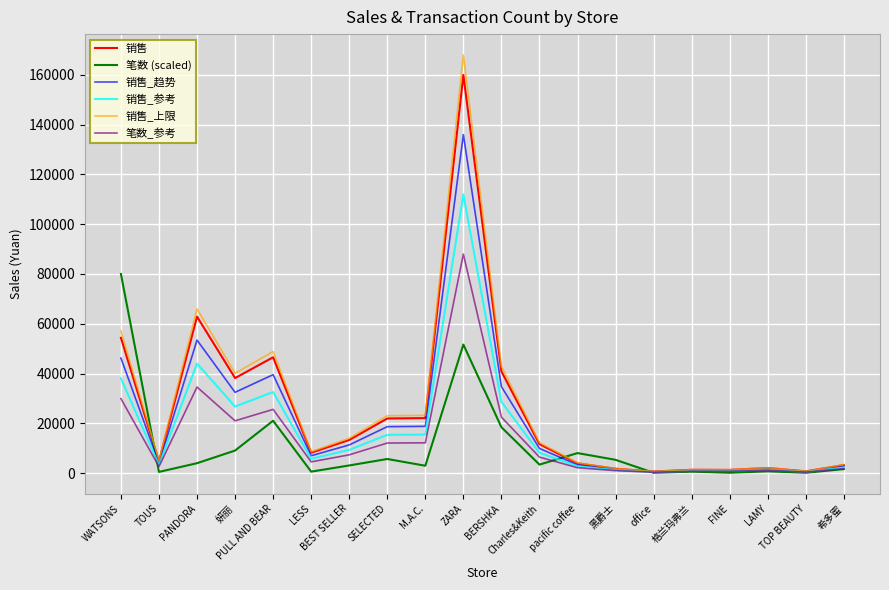

What is the difference between the highest and lowest values at 黑爵士?

4357.5